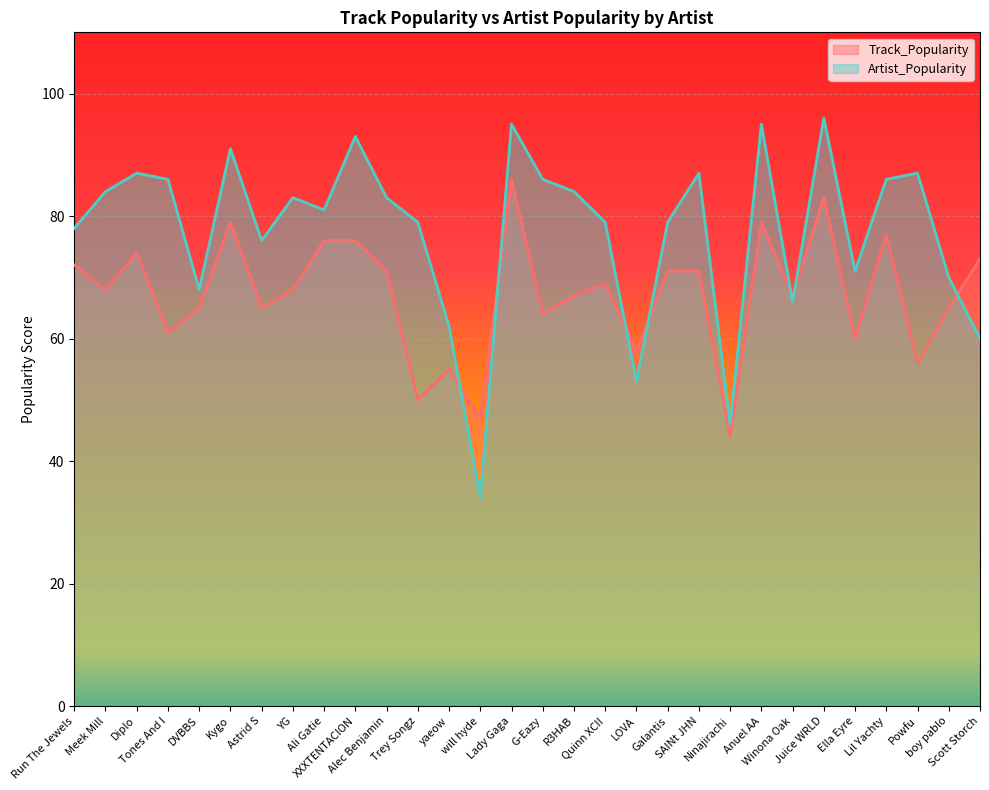

Read the Track_Popularity value at Kygo, to the nearest 10.

80